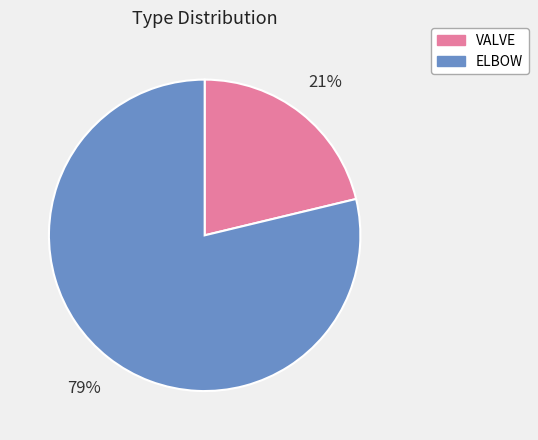

To the nearest percent, what percentage of the pie is ELBOW?

79%